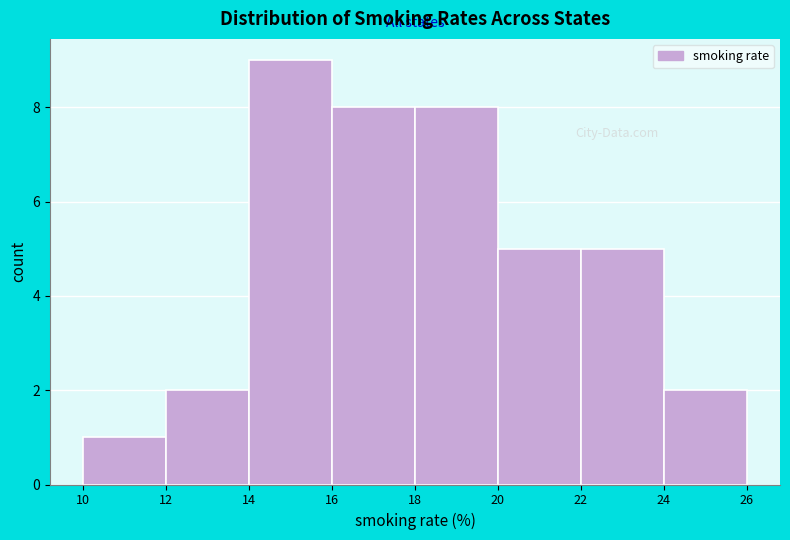

How tall is the bar that spans 14 to 16 on the x-axis? The values are not printed on the chart, so give them approximately, as read against the axis.

9